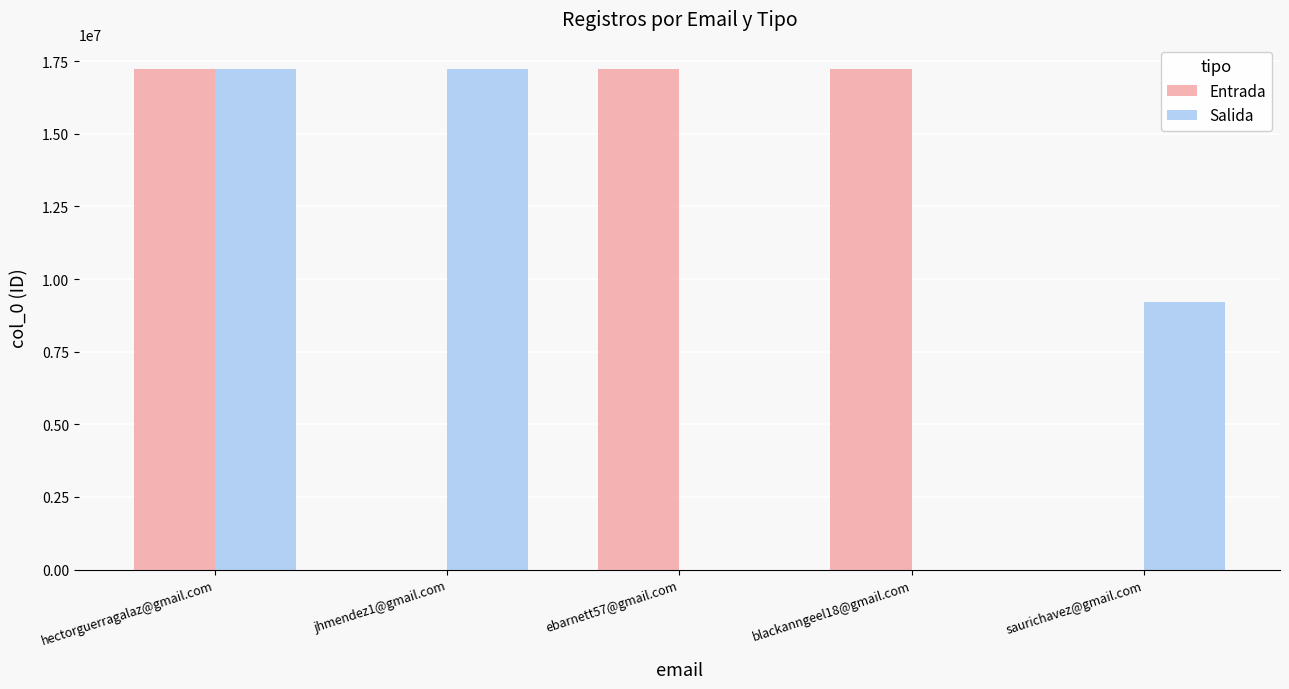

Is it true that Entrada equals 17214223 at hectorguerragalaz@gmail.com?

True